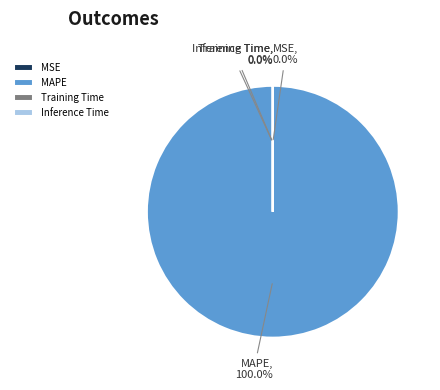

True or false: MSE accounts for 0% of the total.

True